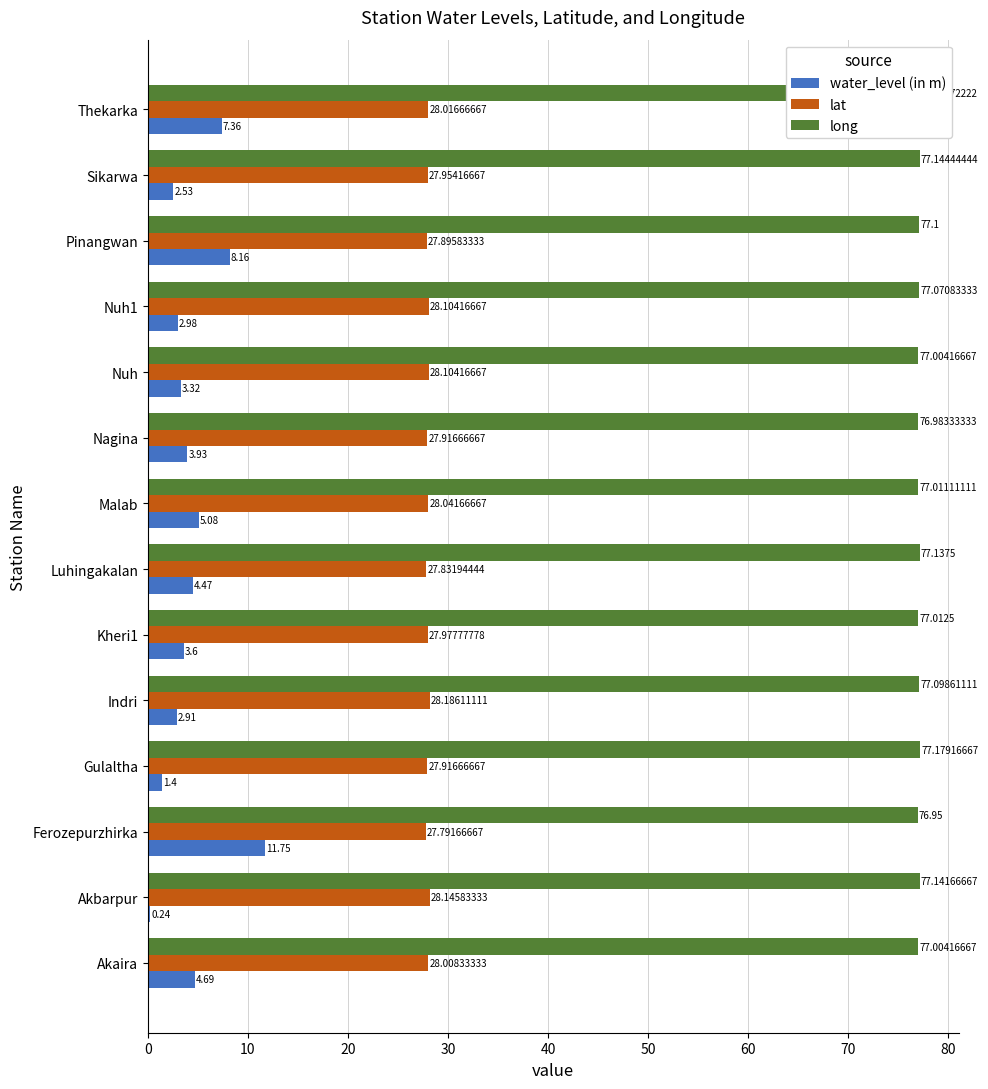

At which category is the sum across all series the highest?

Ferozepurzhirka